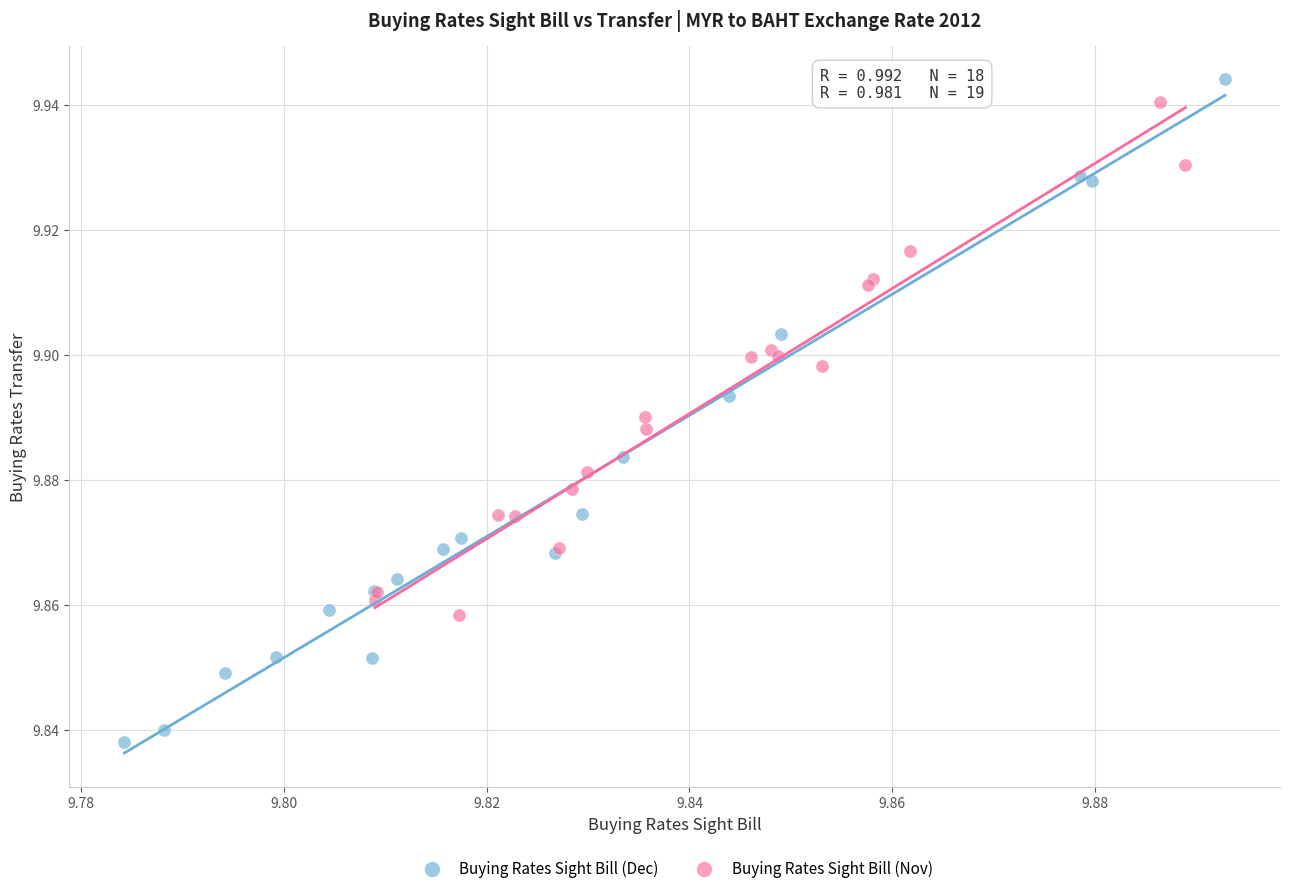

Which series reaches the maximum Y coordinate?

Buying Rates Sight Bill (Dec)